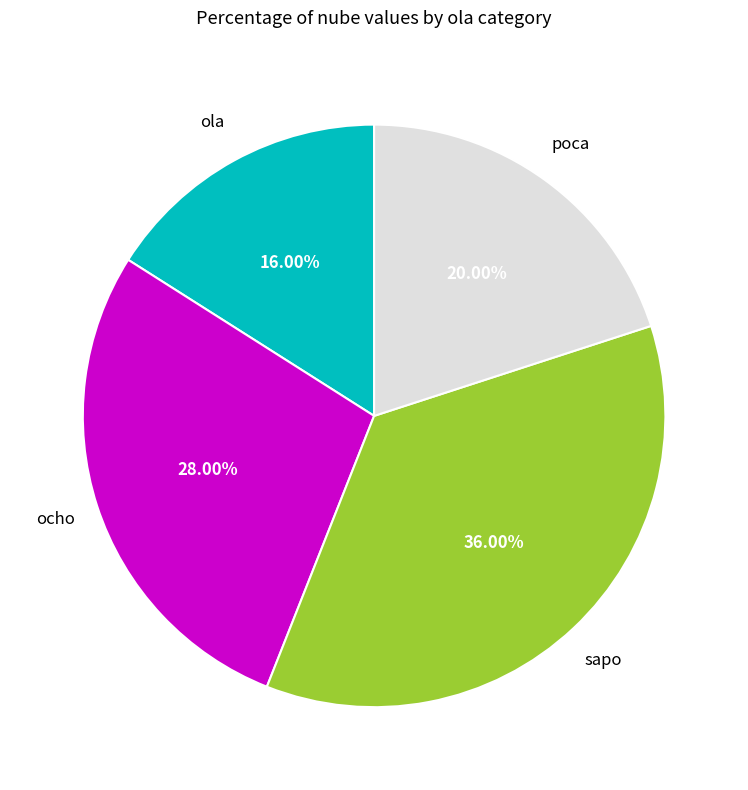

Which slice is the smallest?

ola